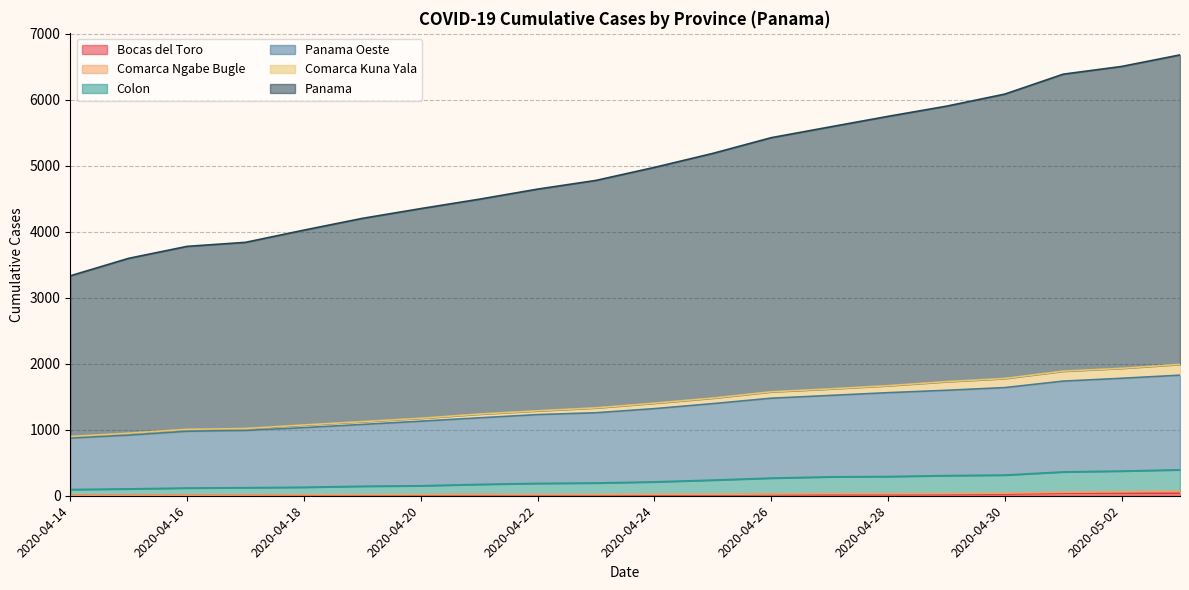

True or false: Panama has more than 2 interior local peaks.

False